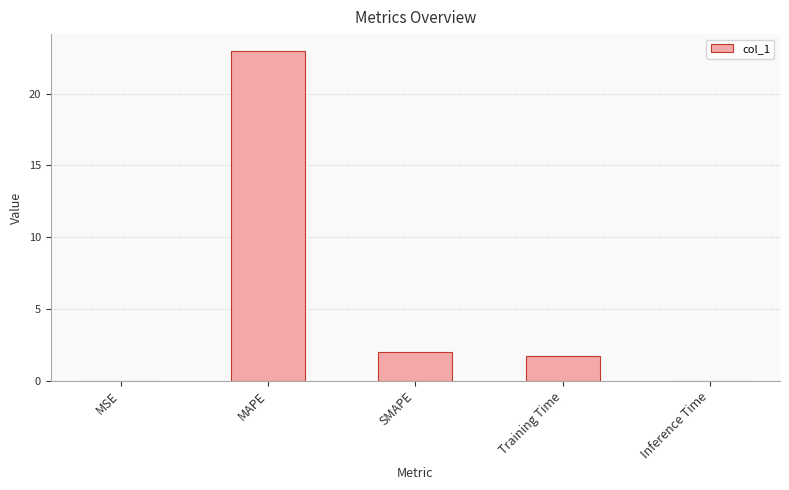

At which label does the data first exceed 1?

MAPE